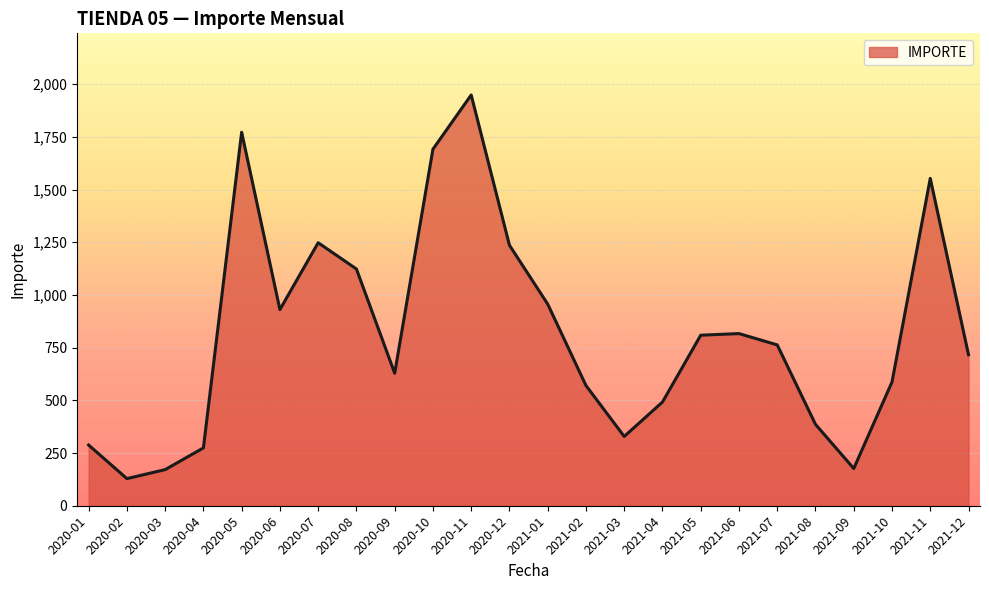

Between 2020-03 and 2021-12, which is larger?

2021-12